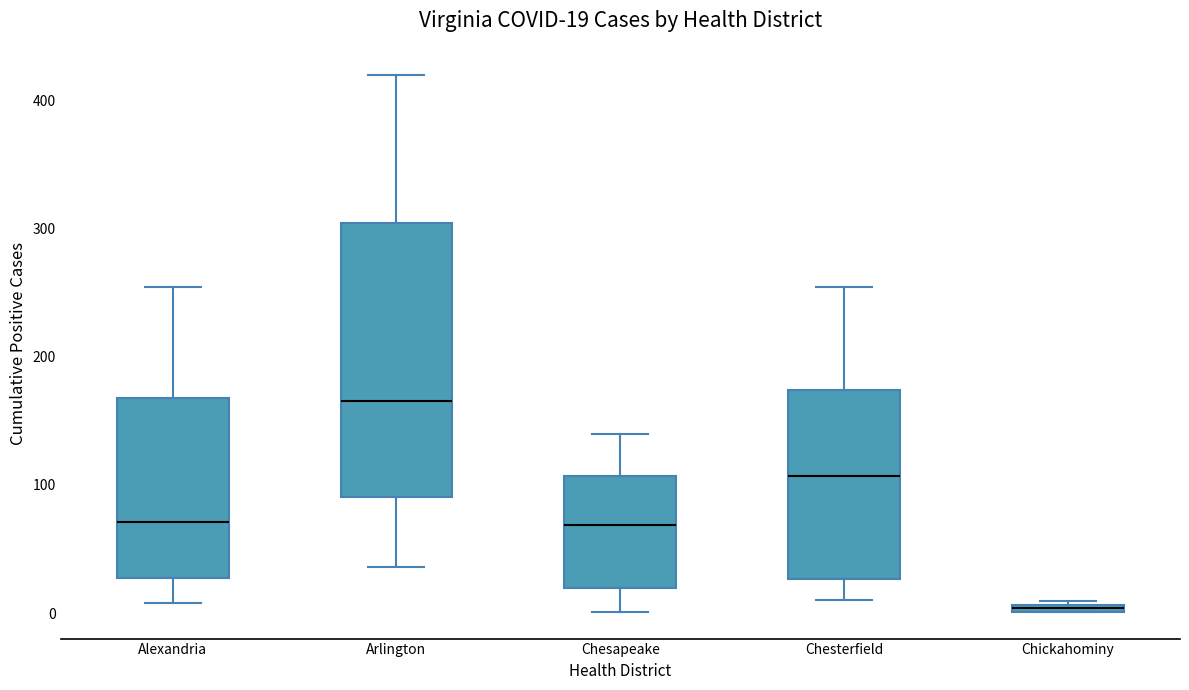

Which box's median line is the highest?

Arlington